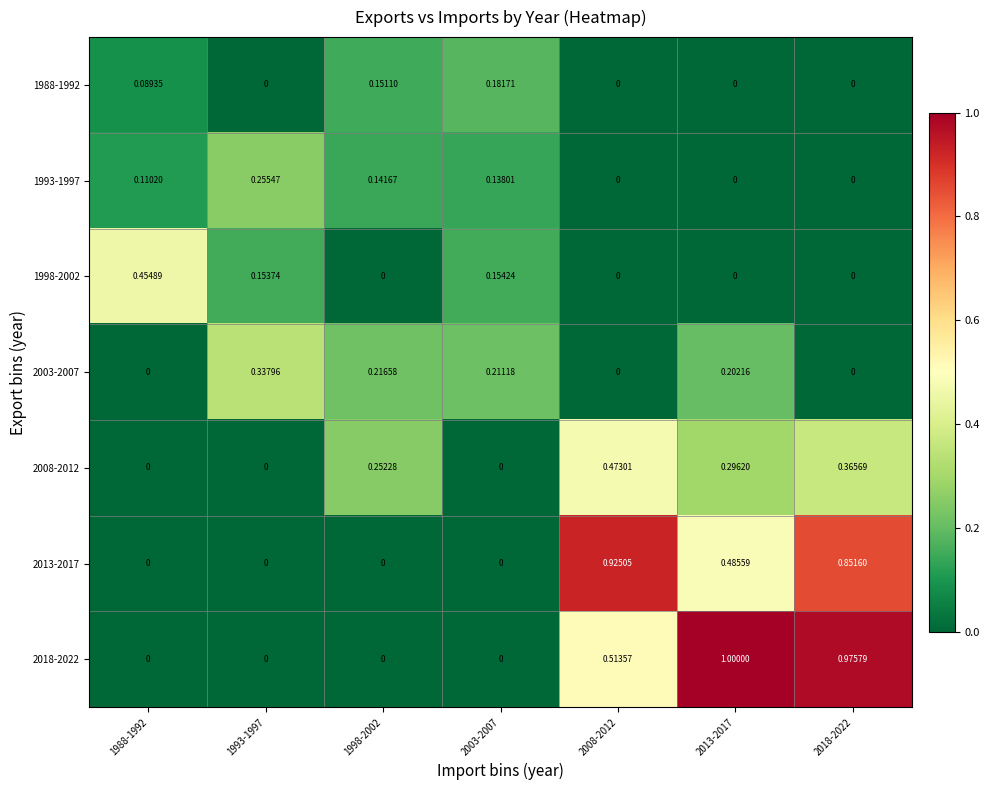

Is the value of 1993-1997 at 2003-2007 greater than the value of 2013-2017 at 2008-2012?

No